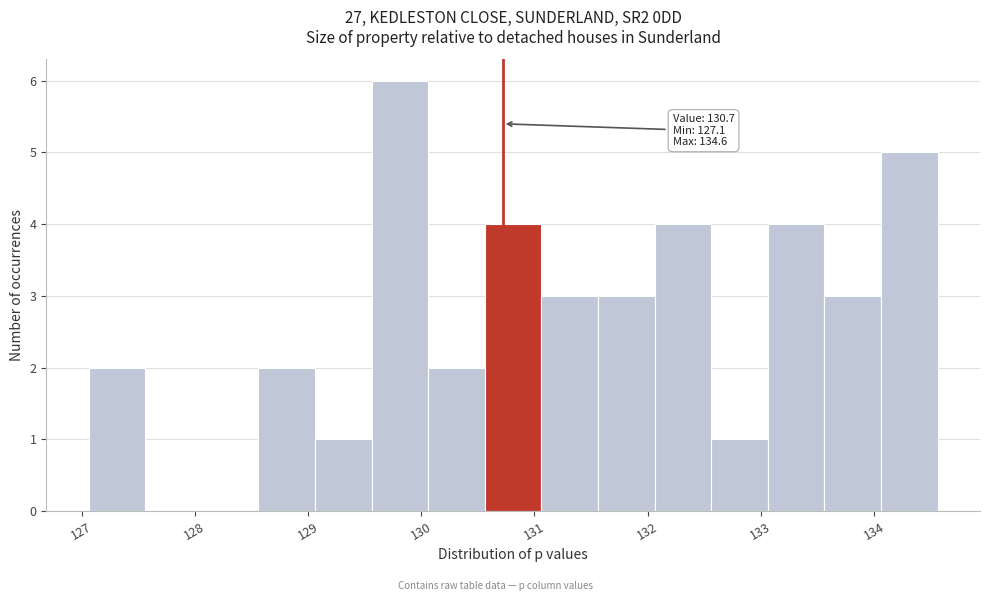

Which range on the x-axis has the tallest bar?

129.6 to 130.1